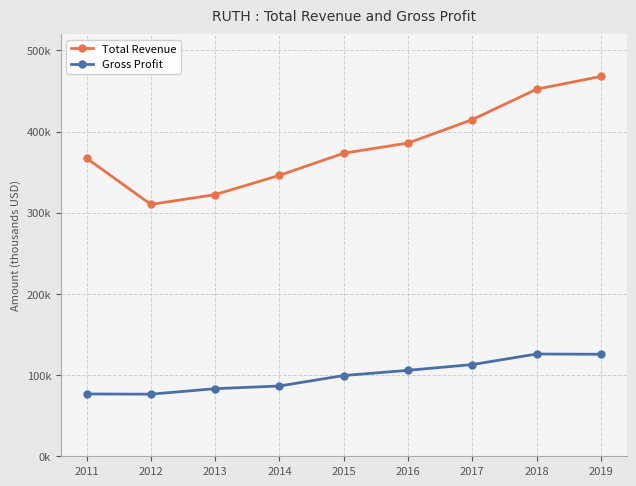

The value of Gross Profit at 2011 is 103072. True or false?

False